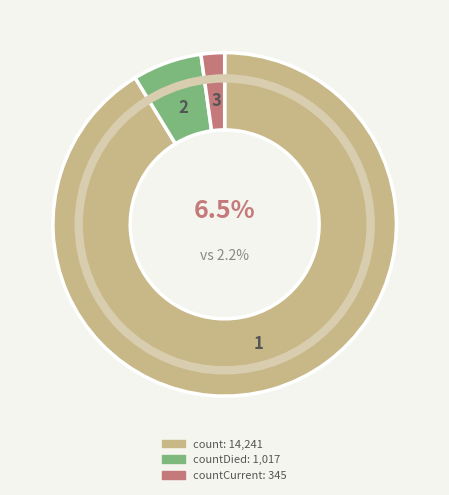

Count the number of slices in the pie.

3